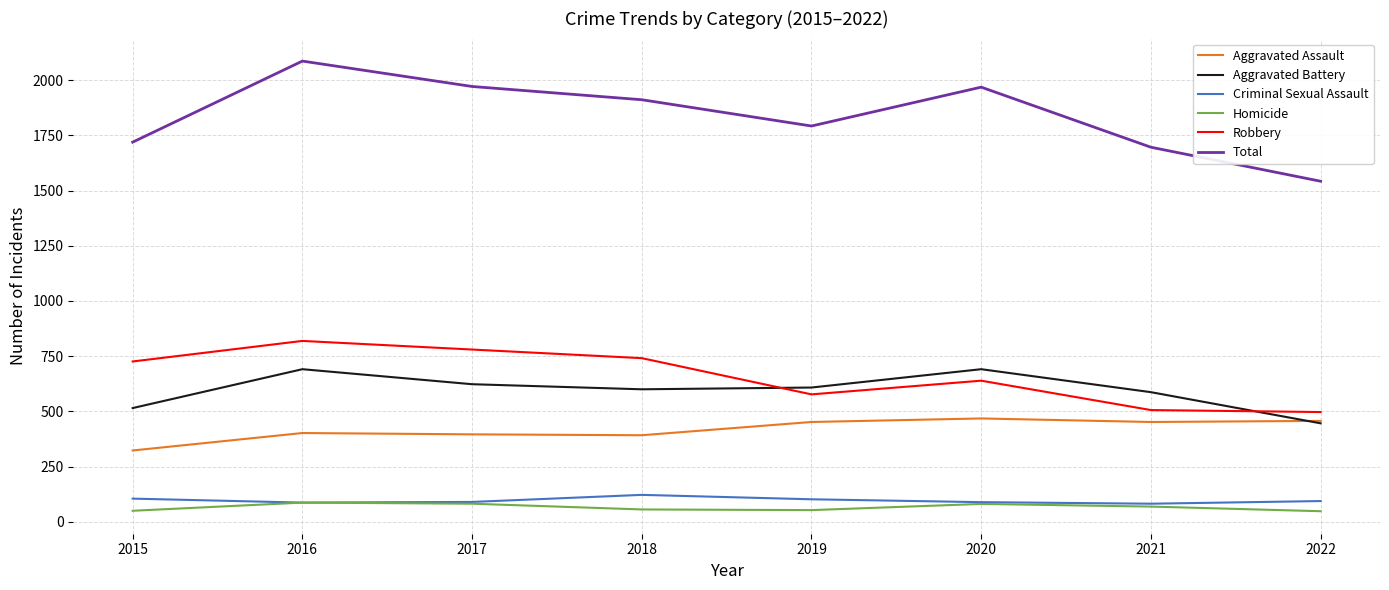

What is the maximum value for Total?

2086